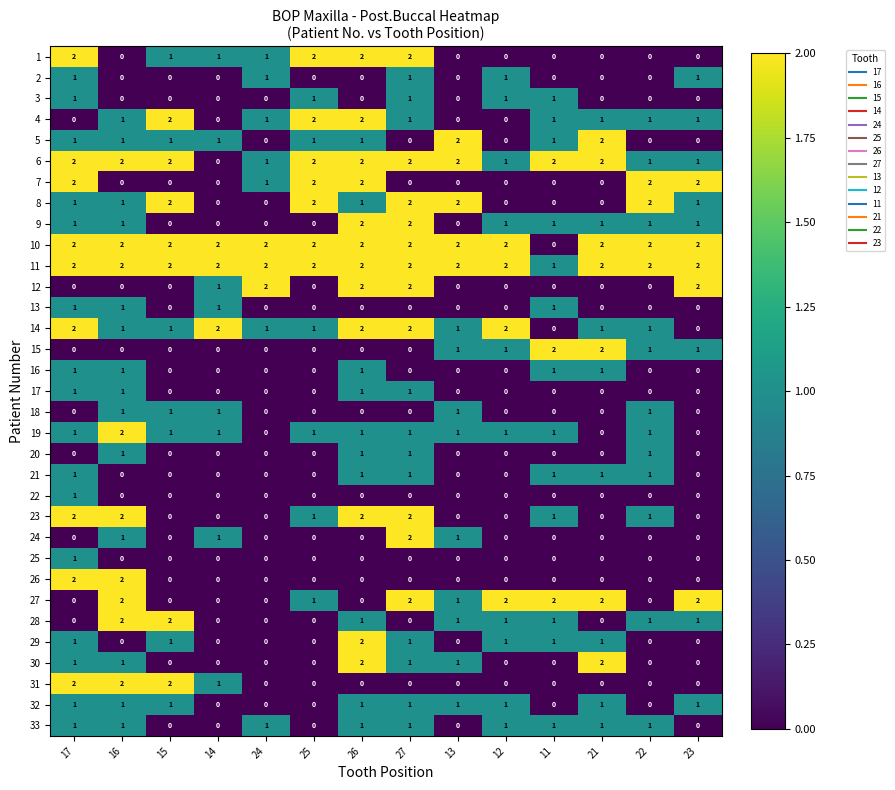

What is the total value across all series at 25?

20